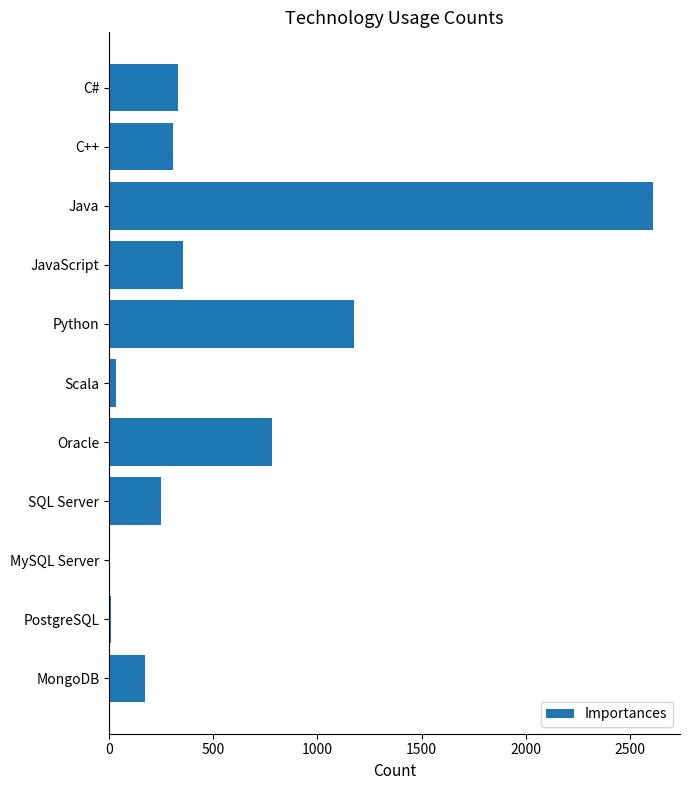

The value at MySQL Server is 1238. True or false?

False